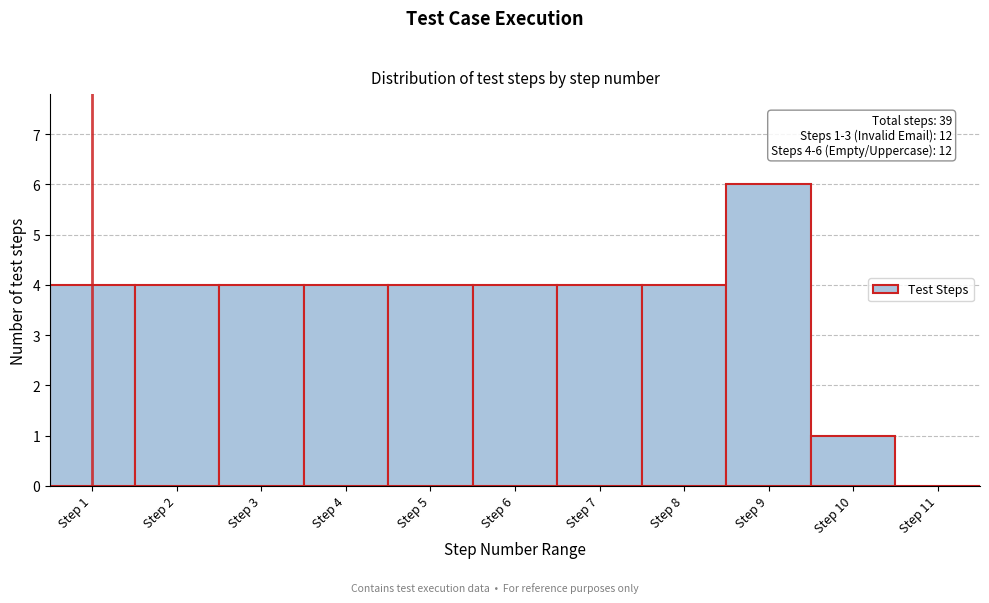

Over which range of the x-axis is the bar tallest?

8.5 to 9.5